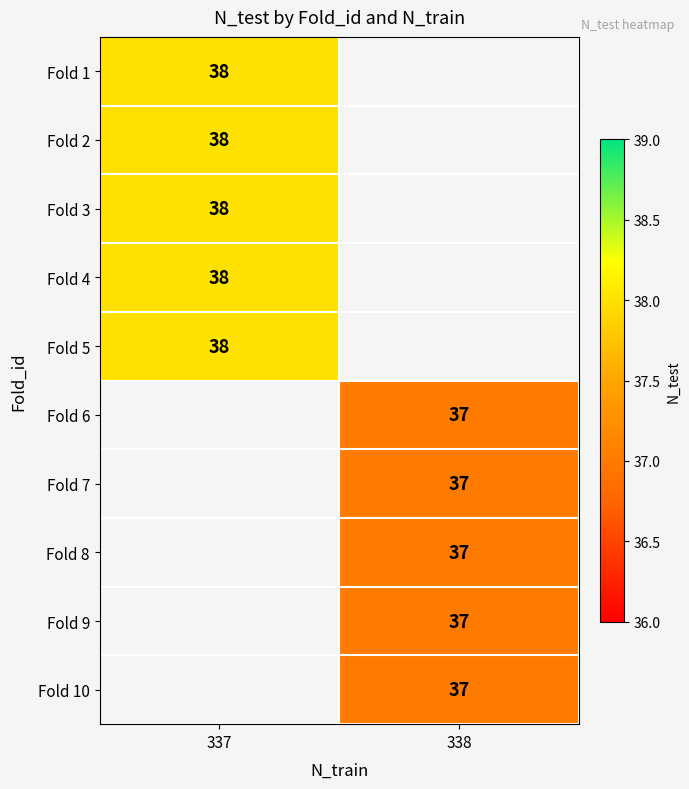

Is it true that Fold 3 equals 38 at 337?

True